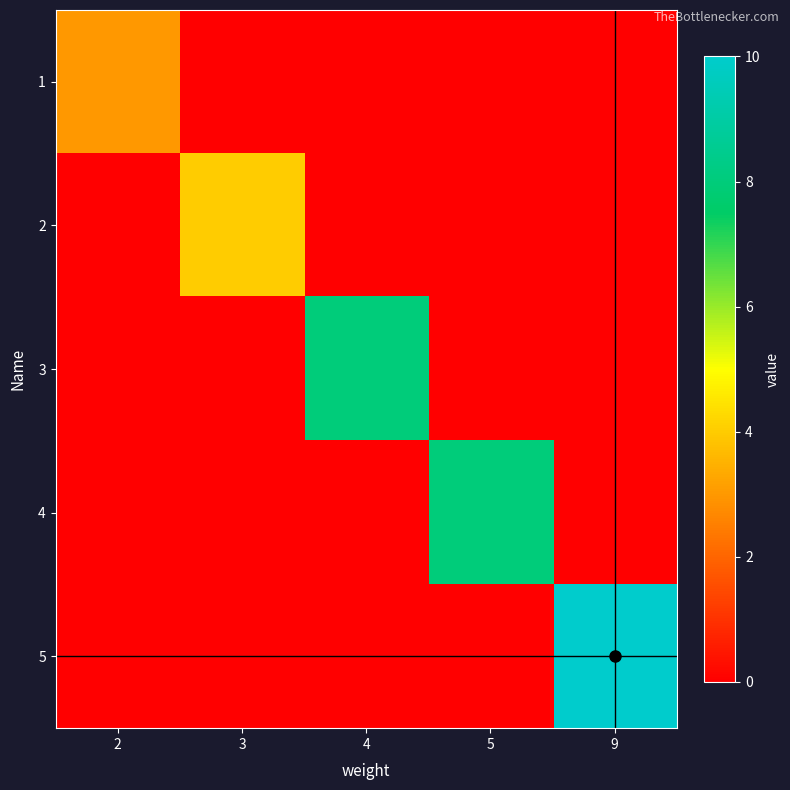

What is the spread (max minus min) of values at 3?

4